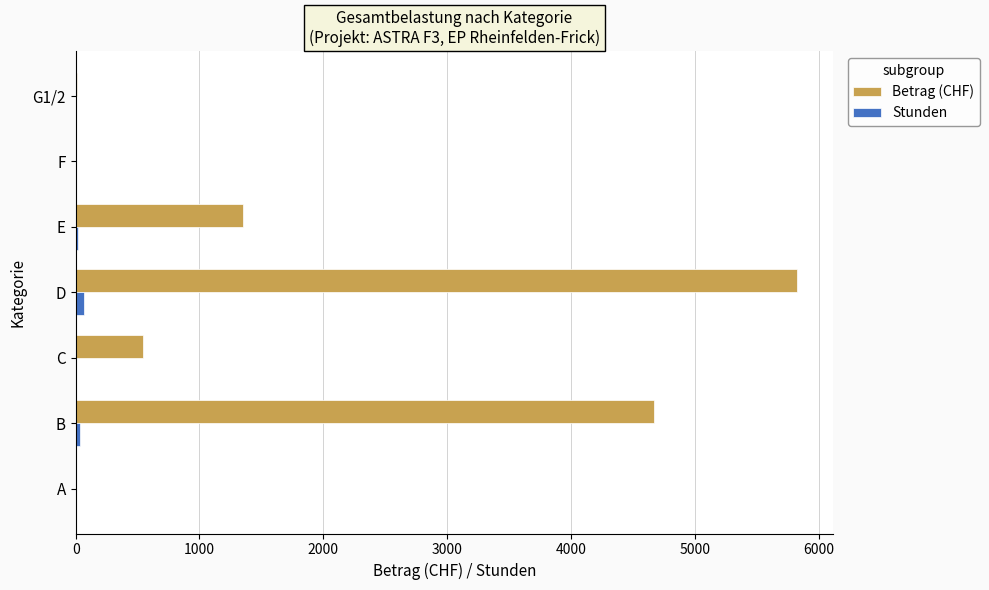

Between C and E, which series saw the biggest shift?

Betrag (CHF)